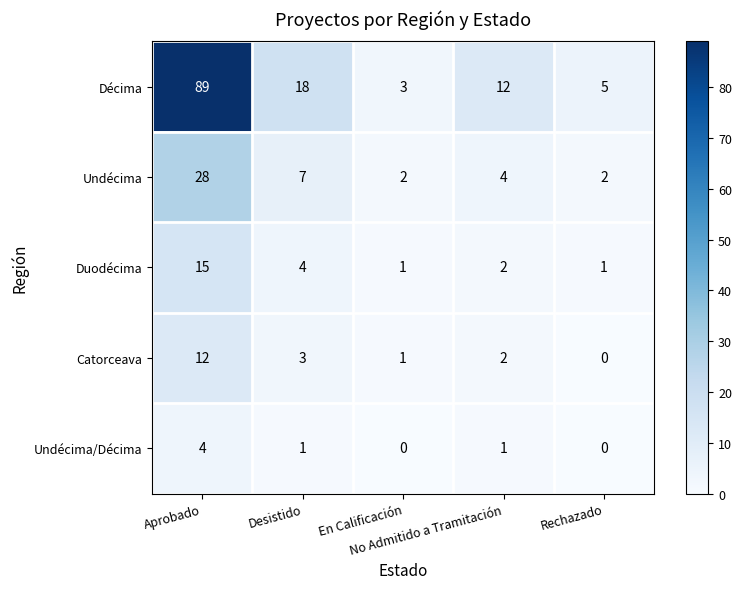

What is the difference between the maximum and minimum values in the Undécima series?

26